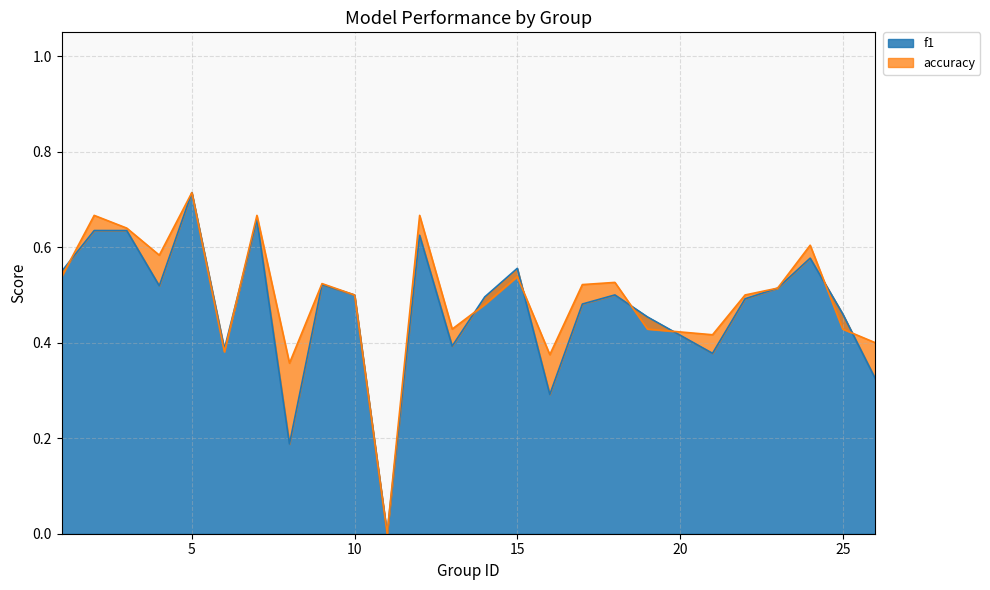

At 22, list the series in order from smallest to largest.

f1, accuracy